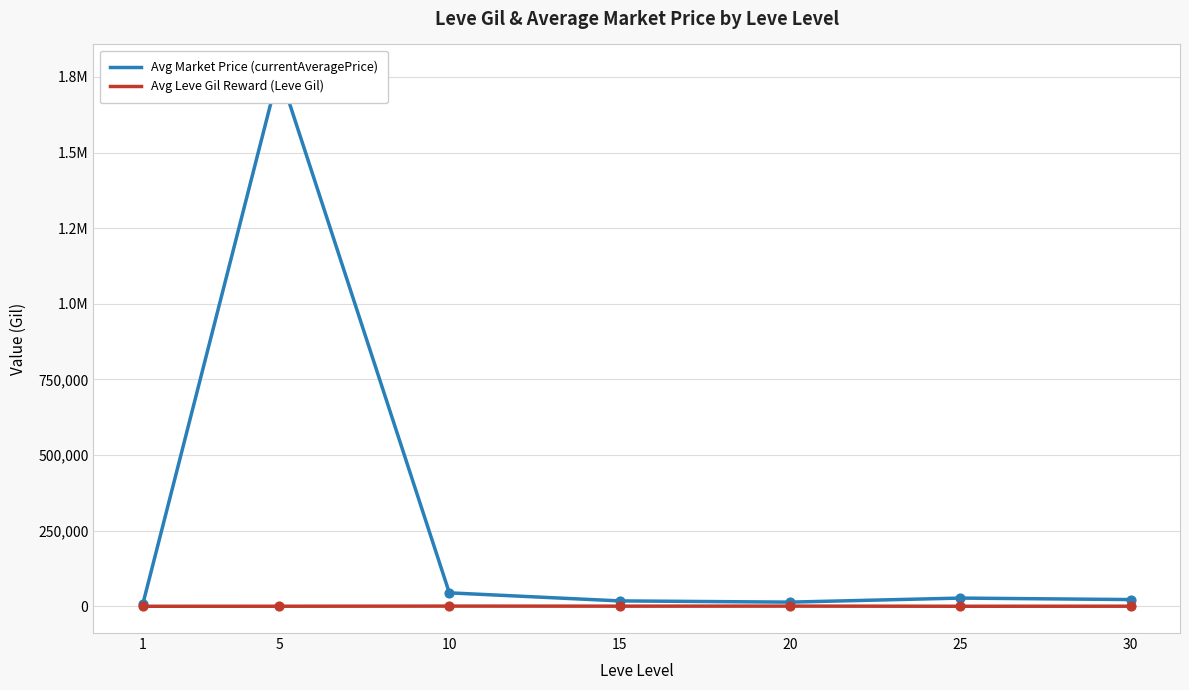

Is the value of Avg Leve Gil Reward (Leve Gil) at 30 greater than the value of Avg Market Price (currentAveragePrice) at 5?

No